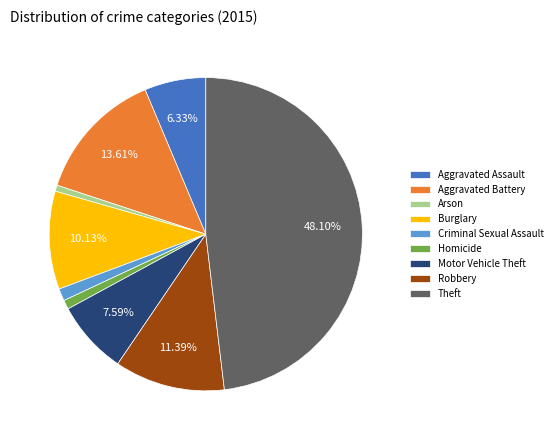

To the nearest percent, what is the difference between the Arson and Motor Vehicle Theft slice percentages?

7%